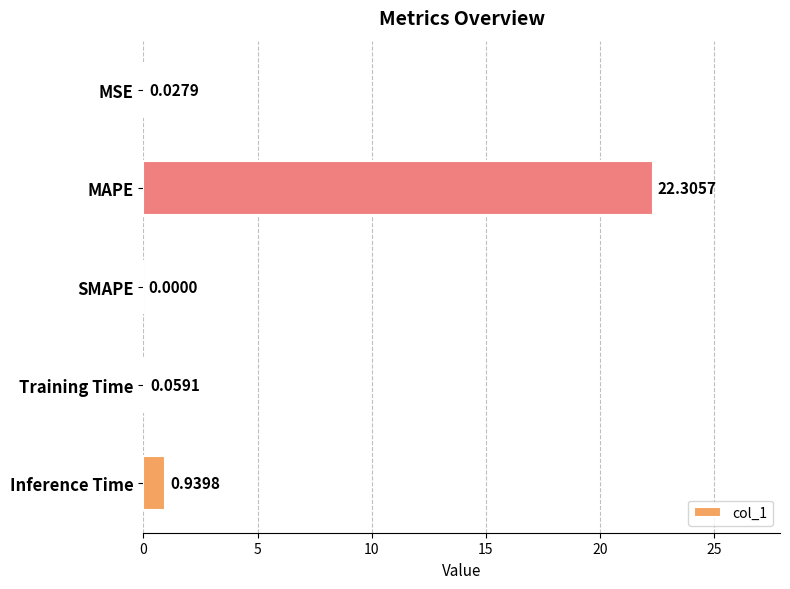

At which category does the chart reach its peak across all series?

MAPE